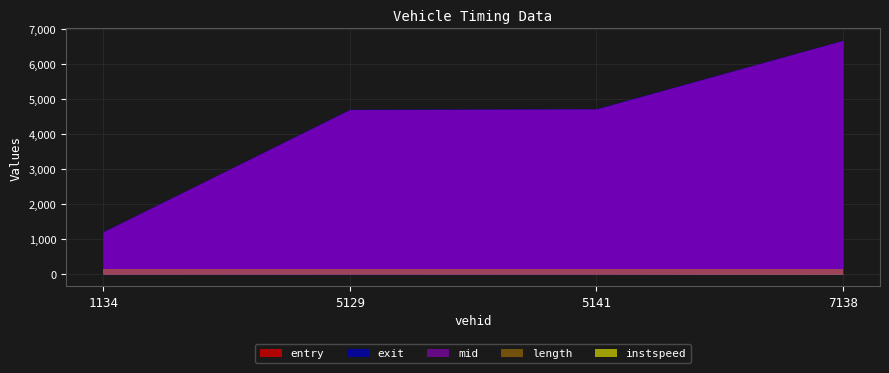

How many lines are shown in the chart?

5